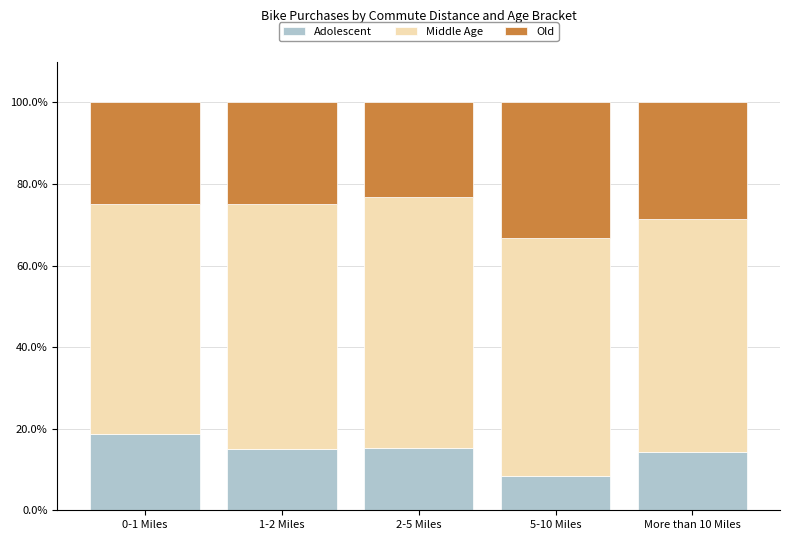

True or false: Adolescent has a value of 18.9 at More than 10 Miles.

False